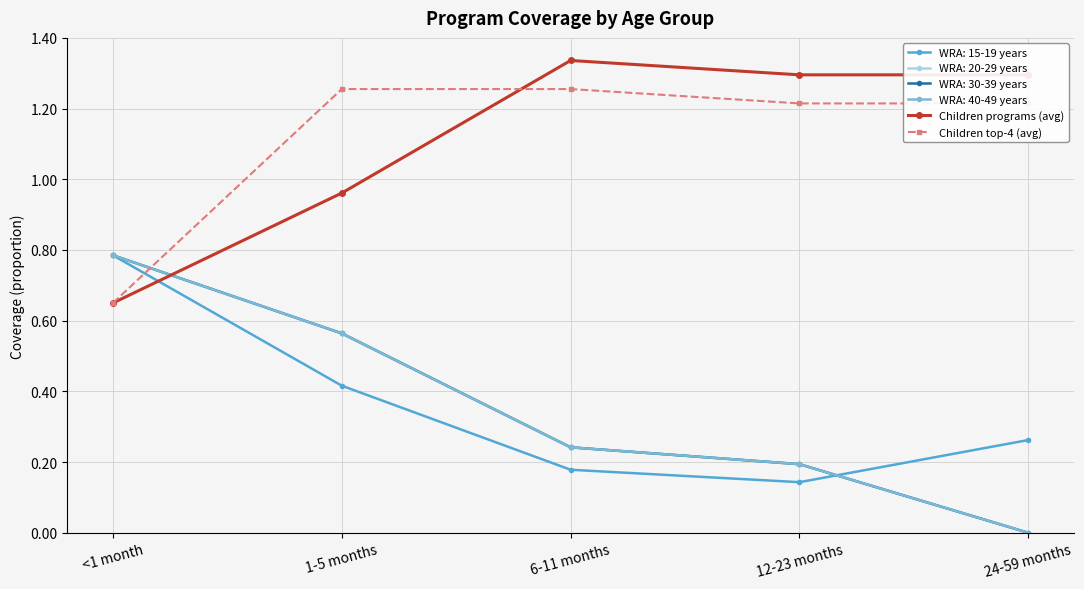

At which label does Children programs (avg) first exceed 1?

6-11 months